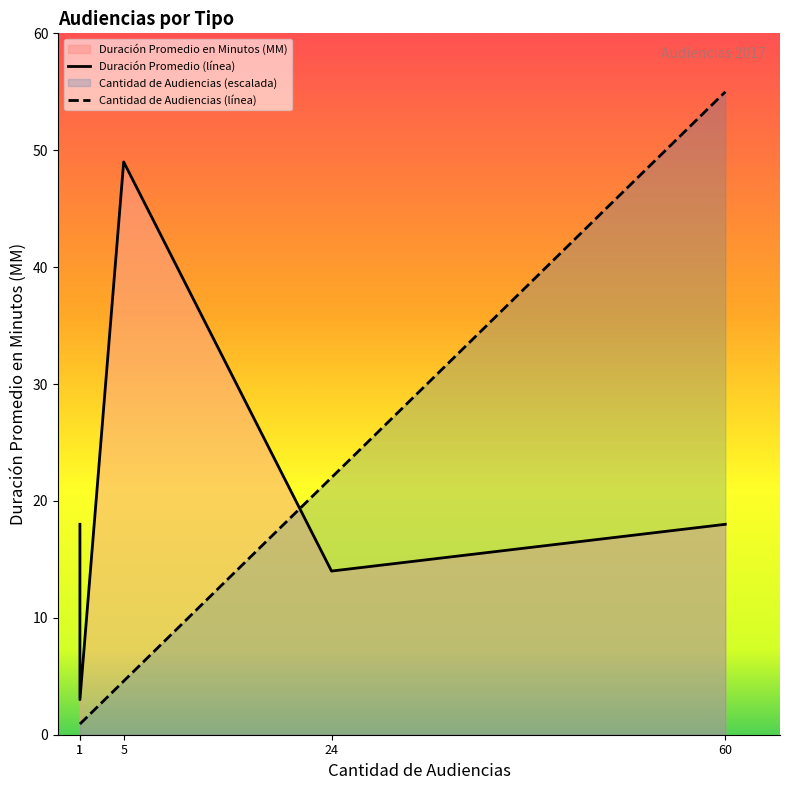

How many lines are shown in the chart?

2